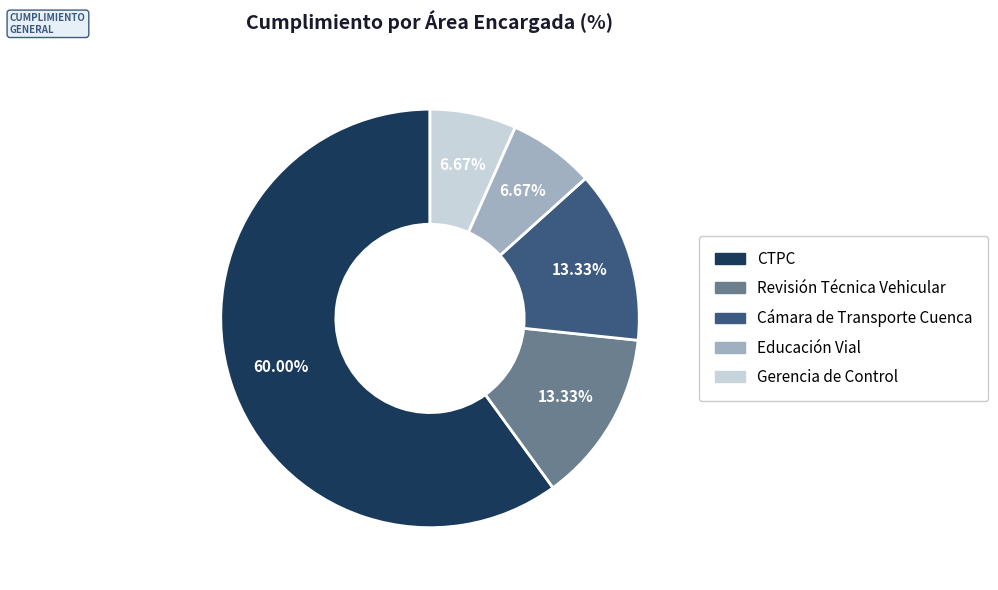

Does any single category account for the majority?

Yes